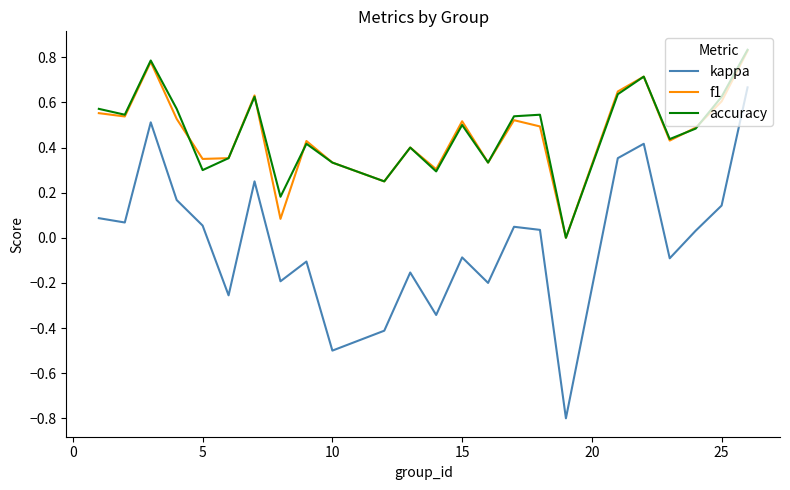

Count the number of data series in this chart.

3